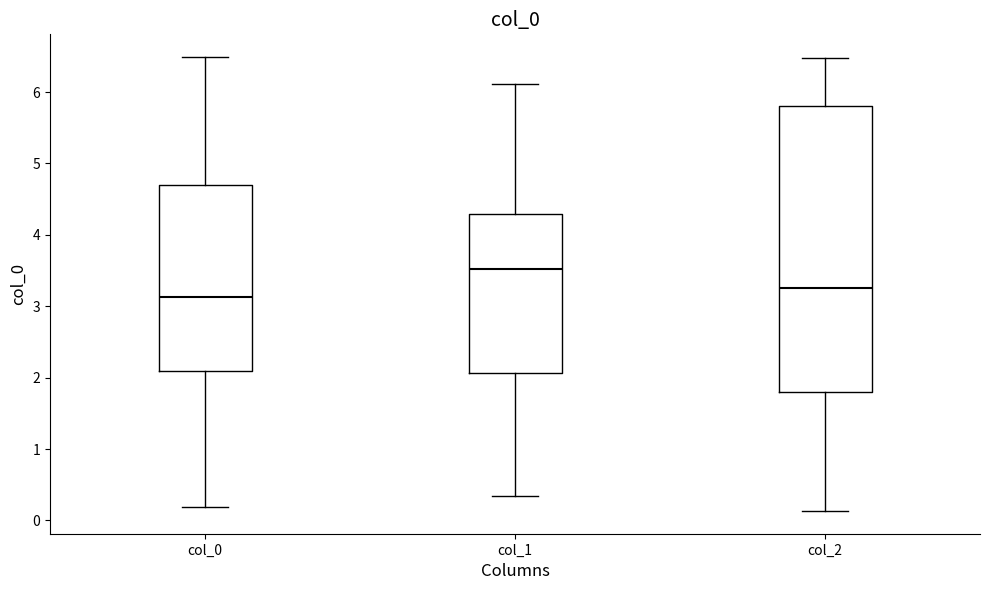

Reading left to right, read every box against the y-axis: the position of its median line, the range the box covers, and the ends of its whiskers. The values are not printed on the chart, so give them approximately, as read against the axis.

col_0: median 3.1, box 2.1 to 4.7, whiskers 0.2 to 6.5
col_1: median 3.5, box 2.1 to 4.3, whiskers 0.3 to 6.1
col_2: median 3.3, box 1.8 to 5.8, whiskers 0.1 to 6.5